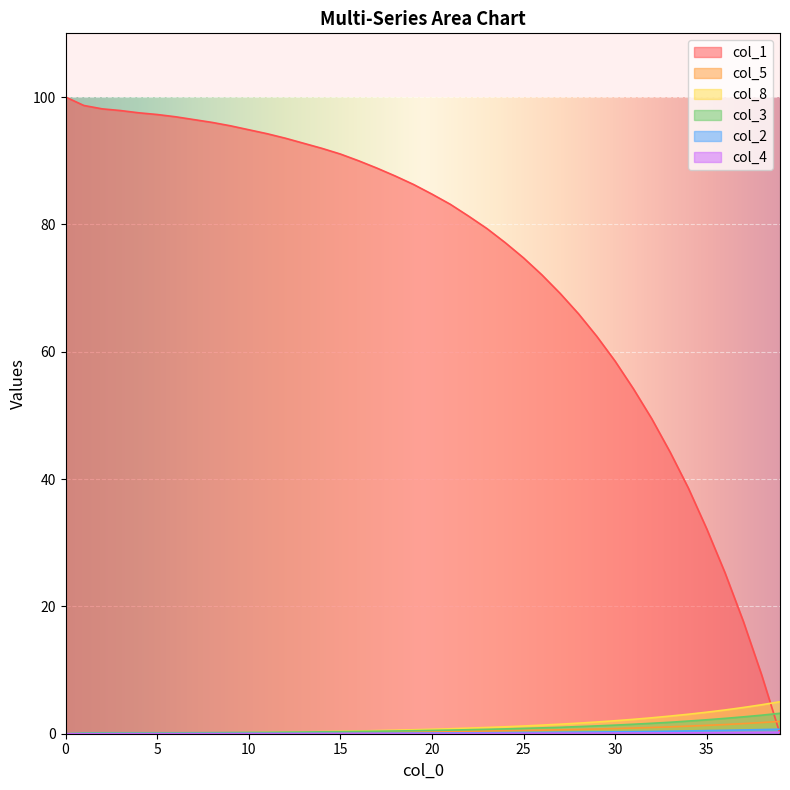

True or false: col_2 has more than 0 points higher than both neighbors.

False